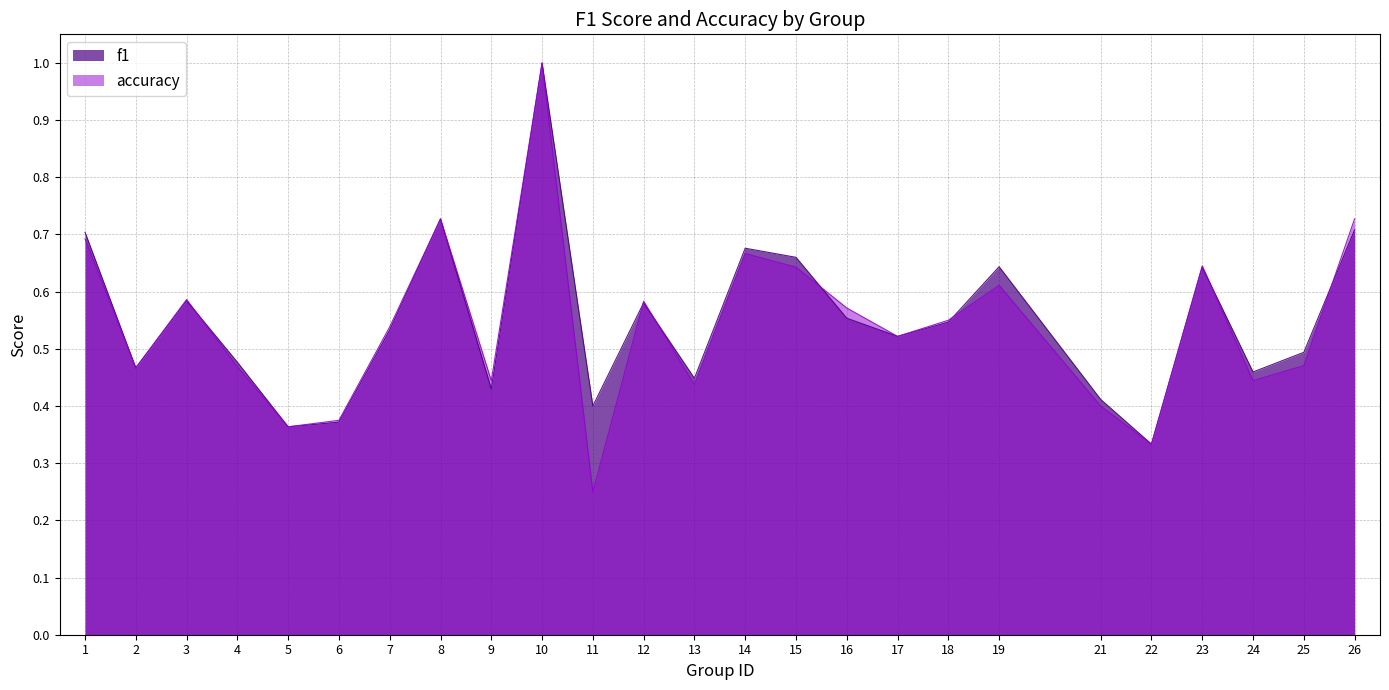

How many series are shown in this chart?

2